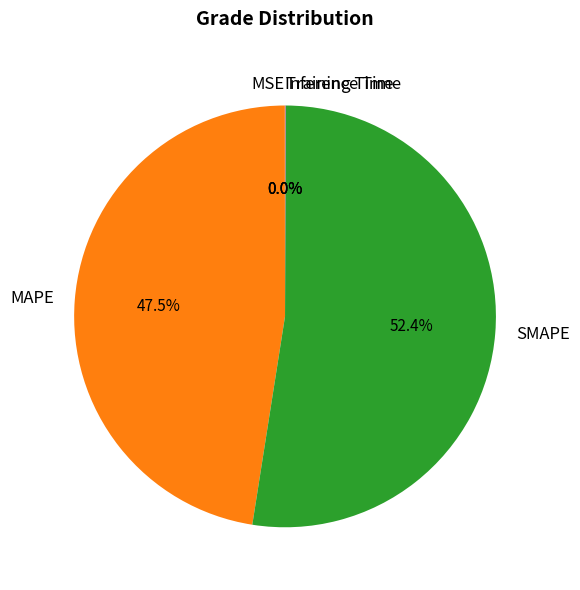

What is the largest slice in the pie chart?

SMAPE